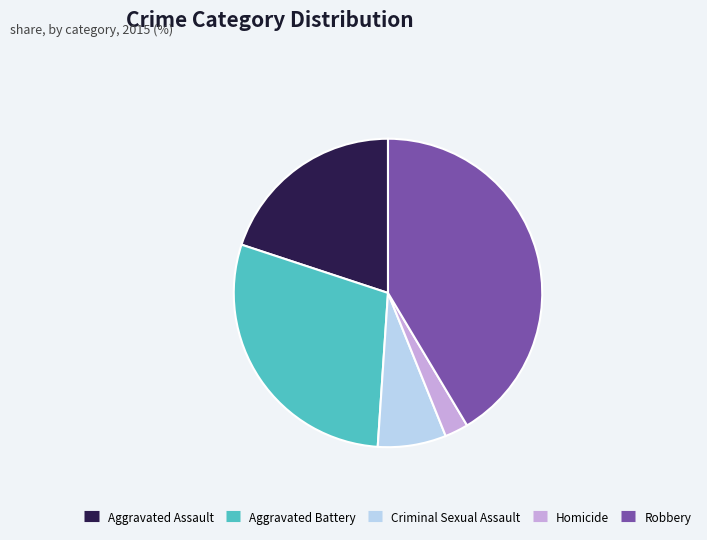

True or false: Homicide accounts for 2% of the total.

True